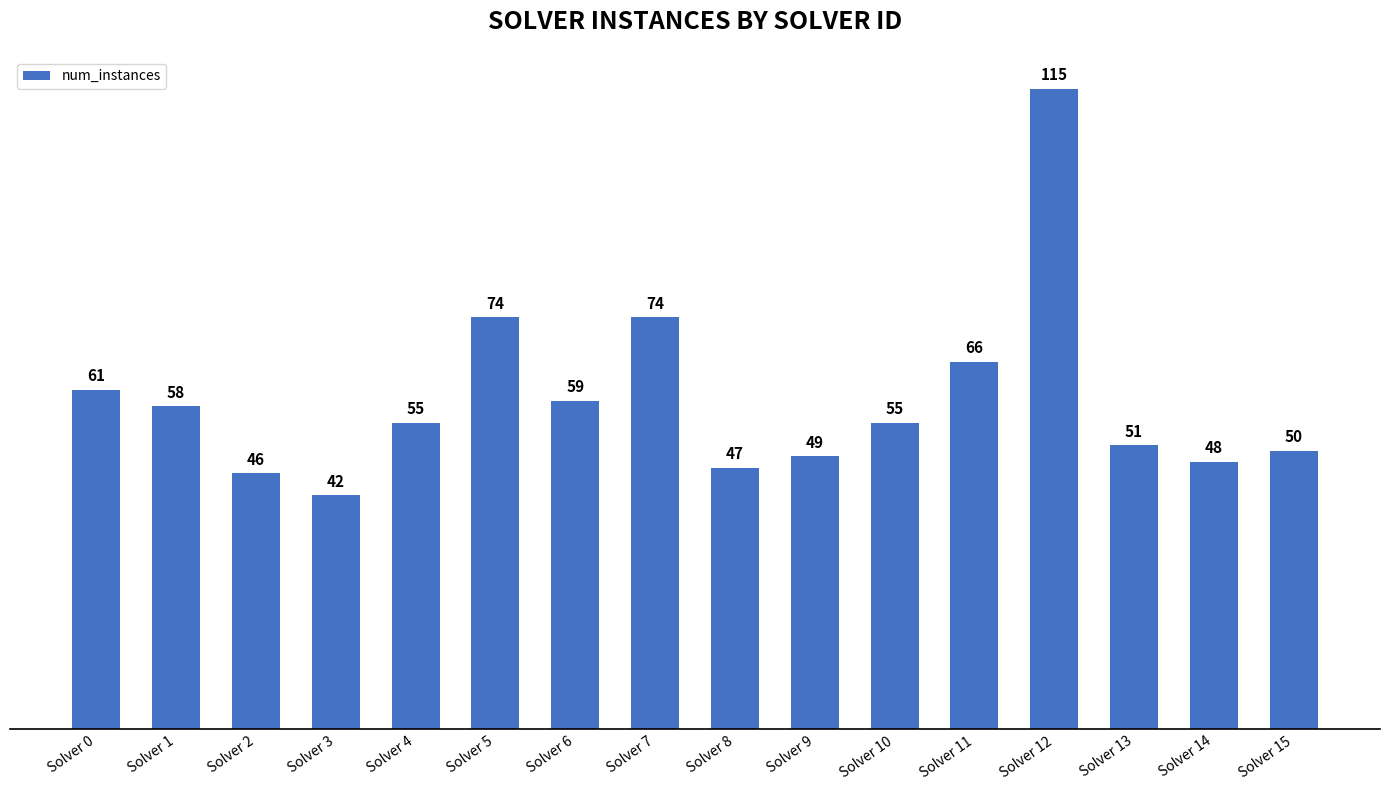

Reading left to right, extract all data points from this chart.

61	58	46	42	55	74	59	74	47	49	55	66	115	51	48	50